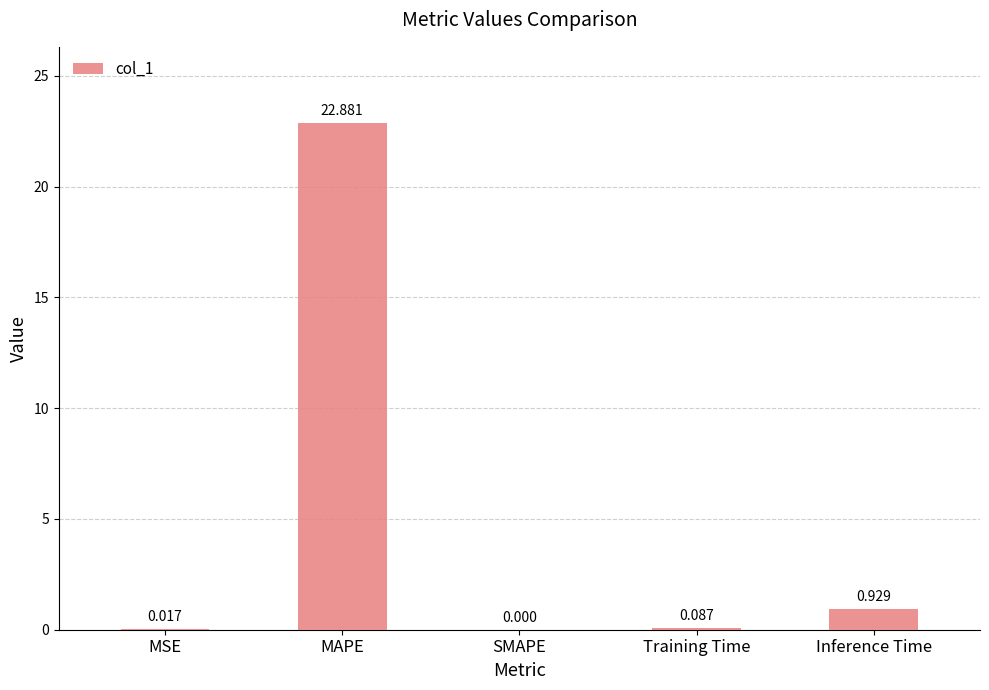

Which category has the highest value across all series?

MAPE